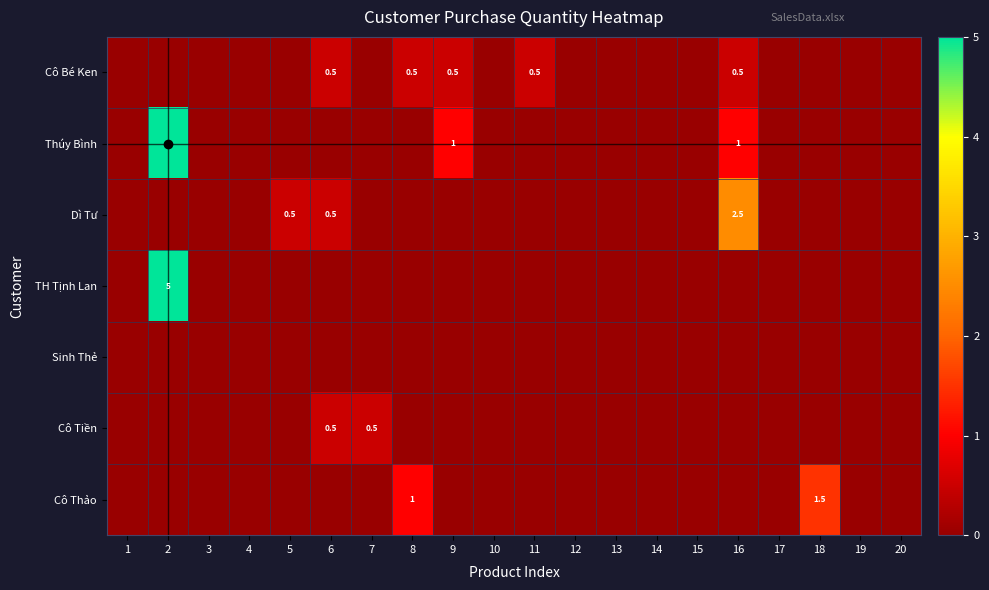

At which category is the sum across all series the highest?

2